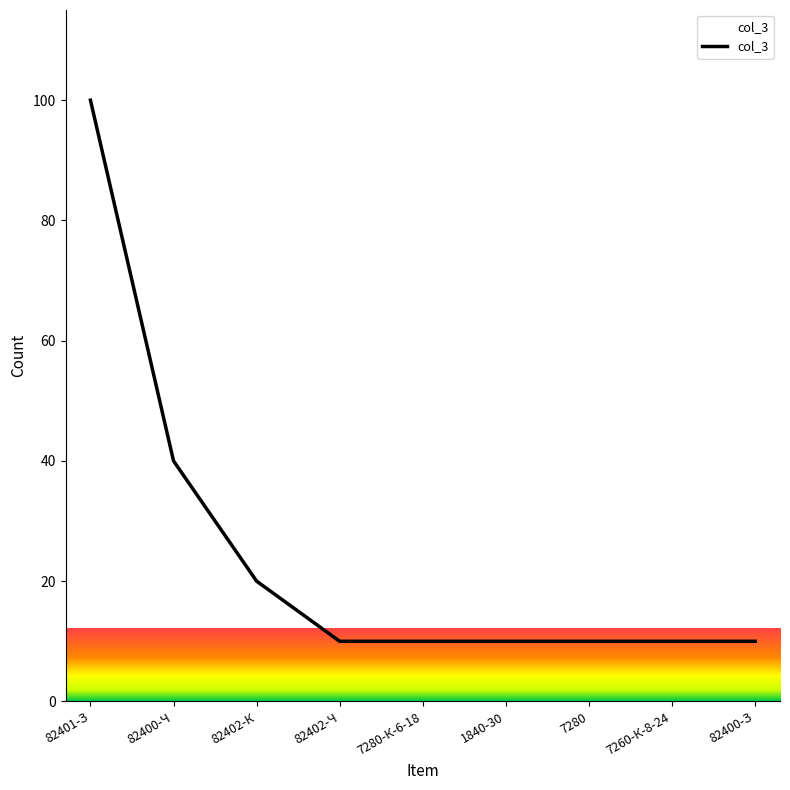

Is it true that the value at 7280-К-6-18 is 10?

True